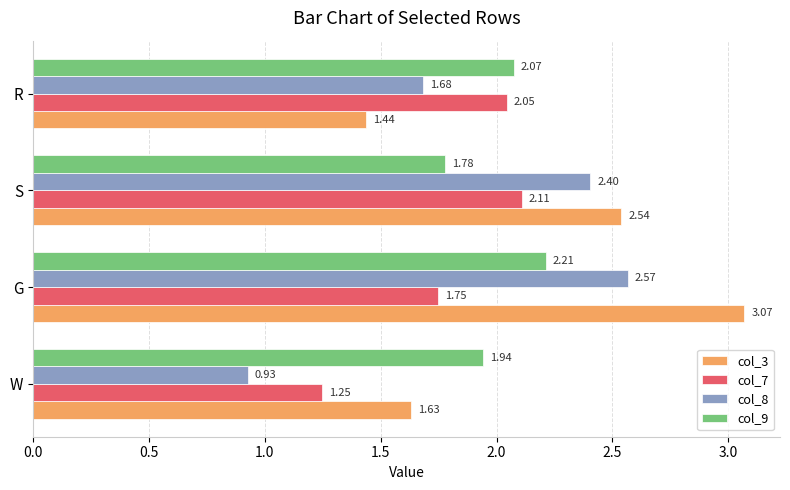

What is the difference between the col_3 values at G and S?

0.5